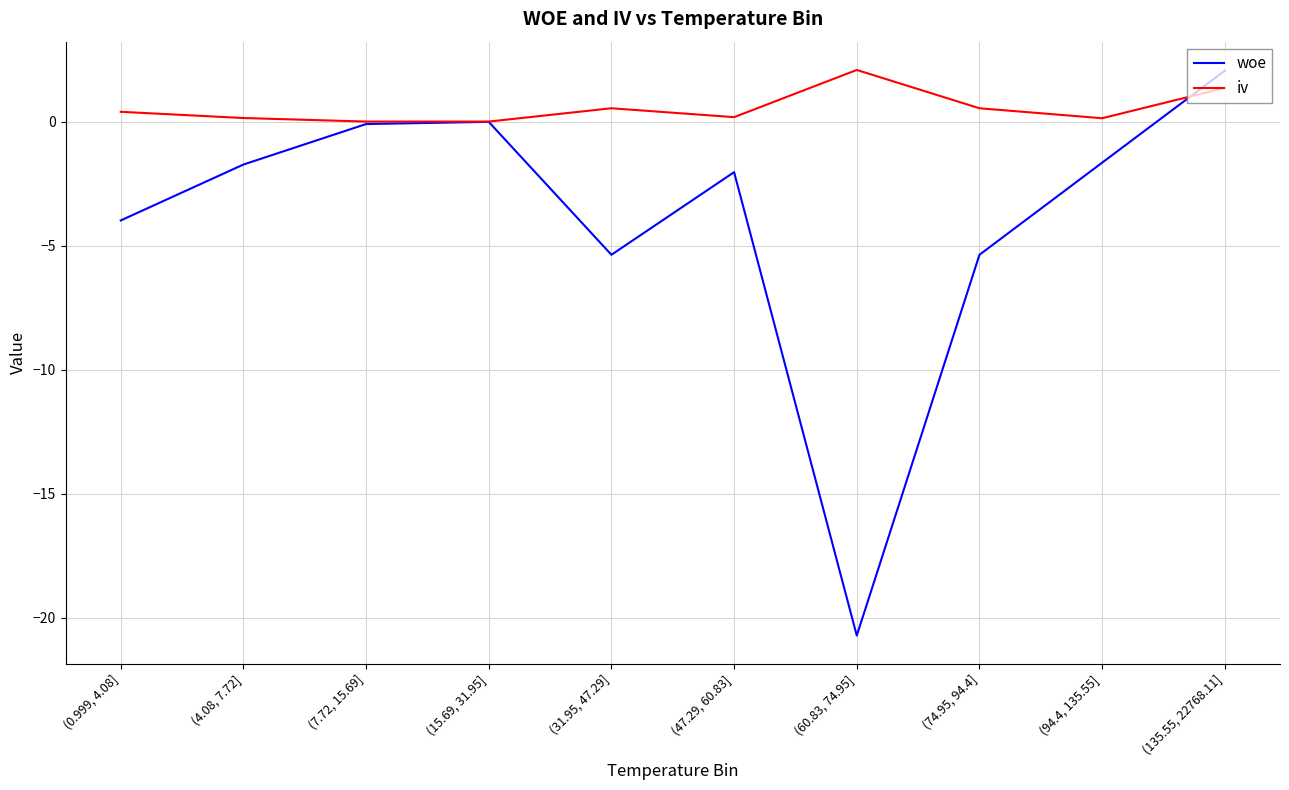

List the series in order of their overall mean, highest first.

iv, woe